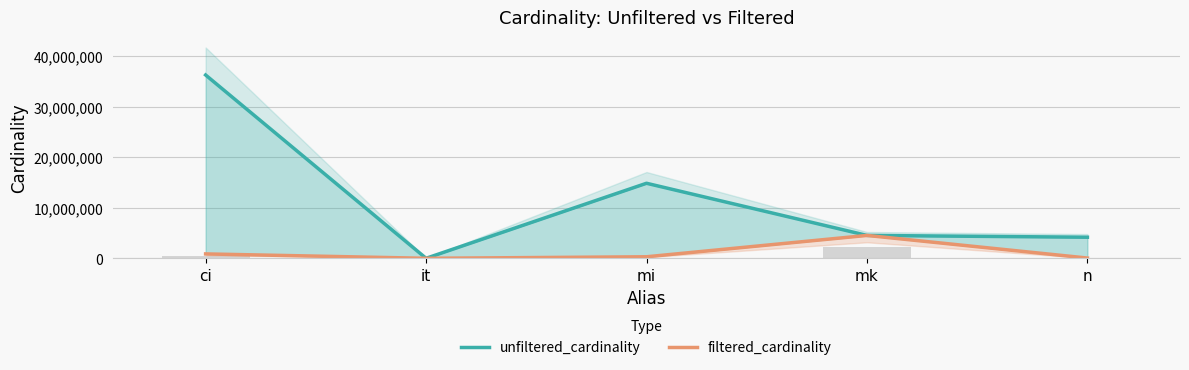

Where does the filtered_cardinality series first go above 301247?

ci